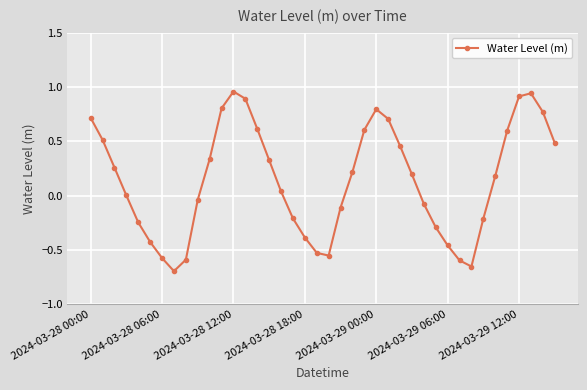

What is the value of the 26th point from the left?

0.7